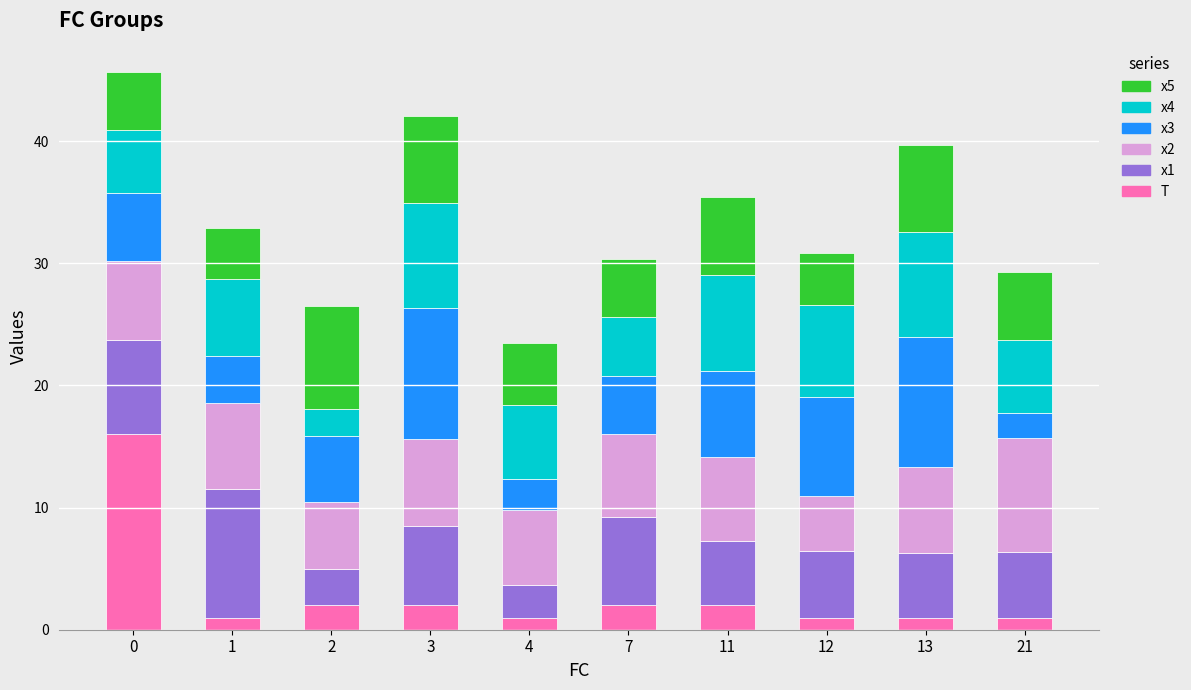

What is the minimum value for T?

1.0